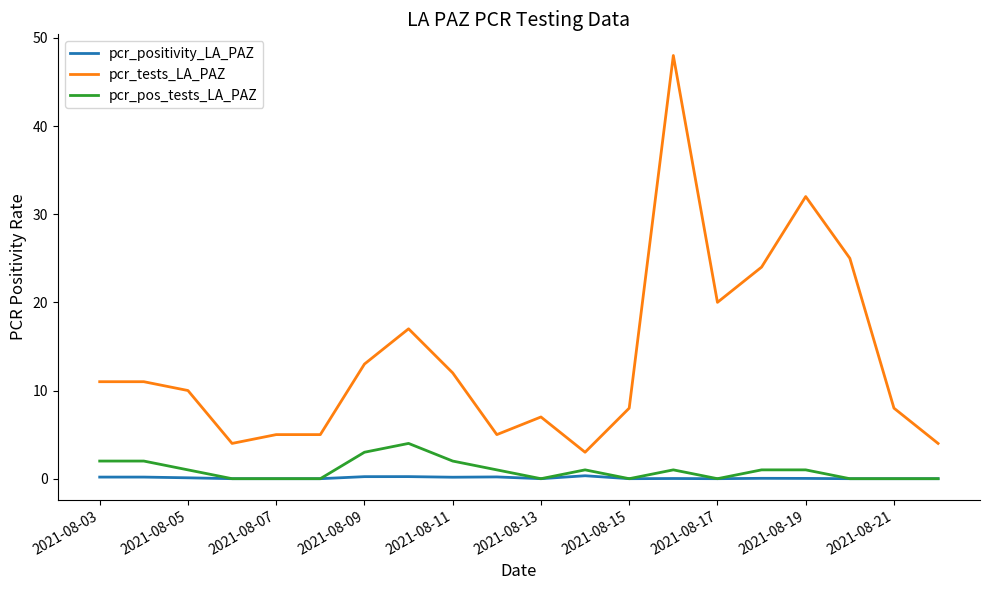

List the series in order of their peak value, highest first.

pcr_tests_LA_PAZ, pcr_pos_tests_LA_PAZ, pcr_positivity_LA_PAZ